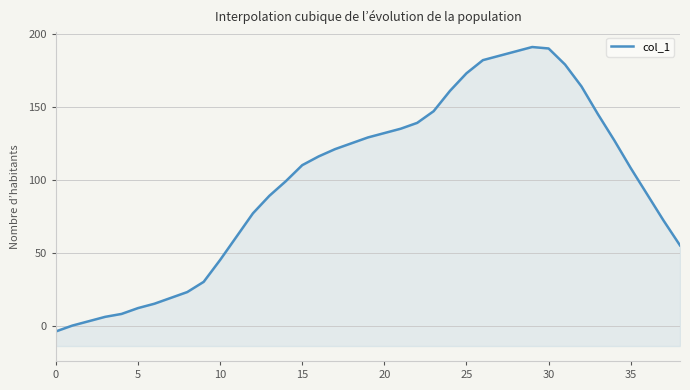

Is it true that the value at 20 is 179?

False